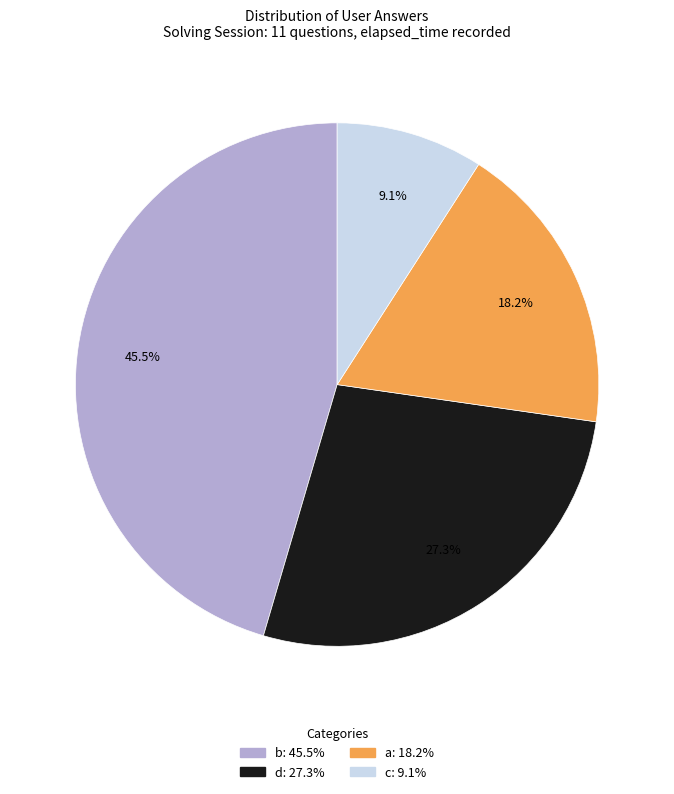

Does any single category account for the majority?

No